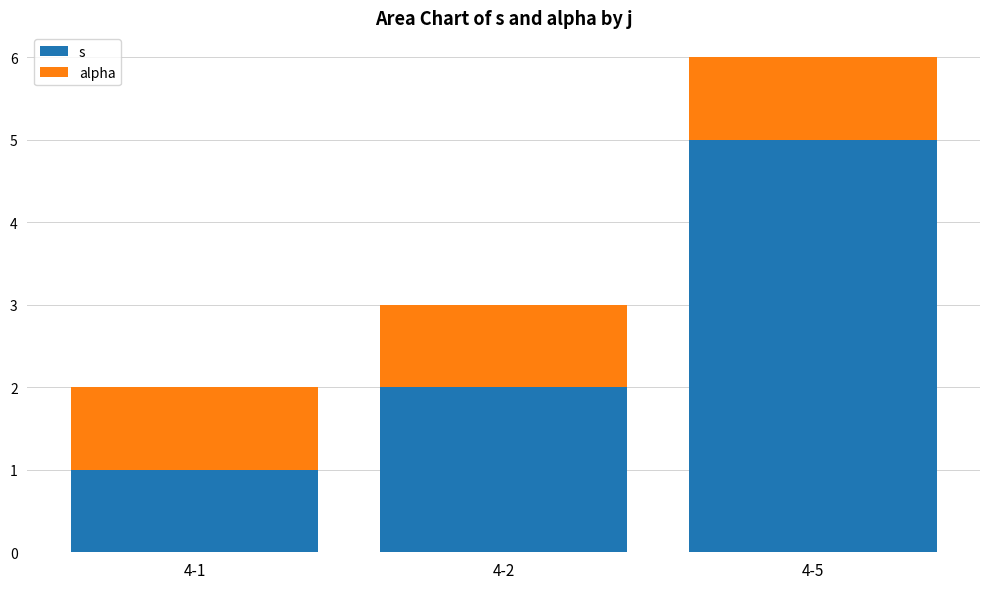

Which series has the largest total across all categories?

s